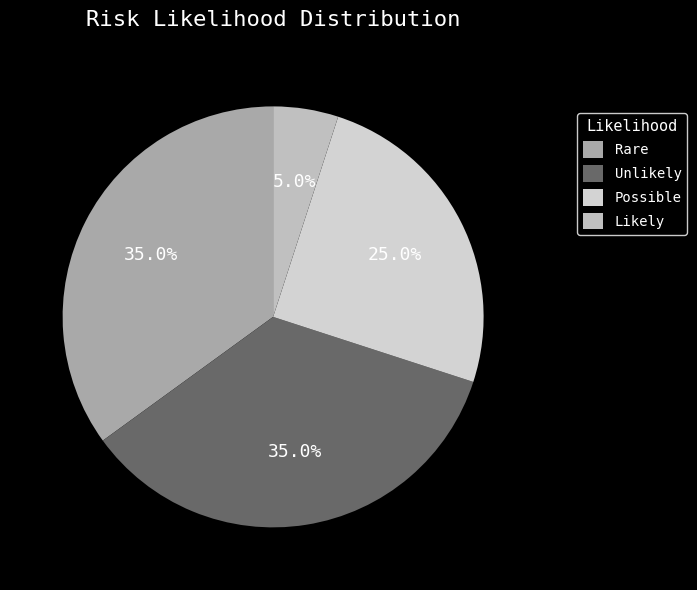

To the nearest percent, what is the difference between the largest and smallest slice percentages?

30%